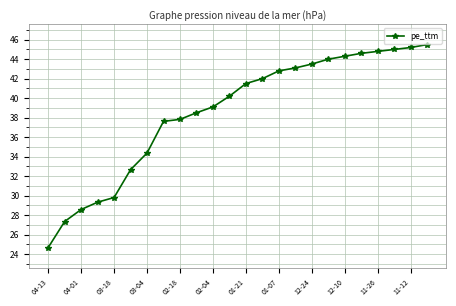

Reading right to left, what are all the values shown in this chart?

45.5	45.2	45.0	44.8	44.6	44.3	44.0	43.5	43.1	42.8	42.0	41.5	40.2	39.1	38.5	37.8	37.6	34.4	32.7	29.8	29.3	28.6	27.3	24.7